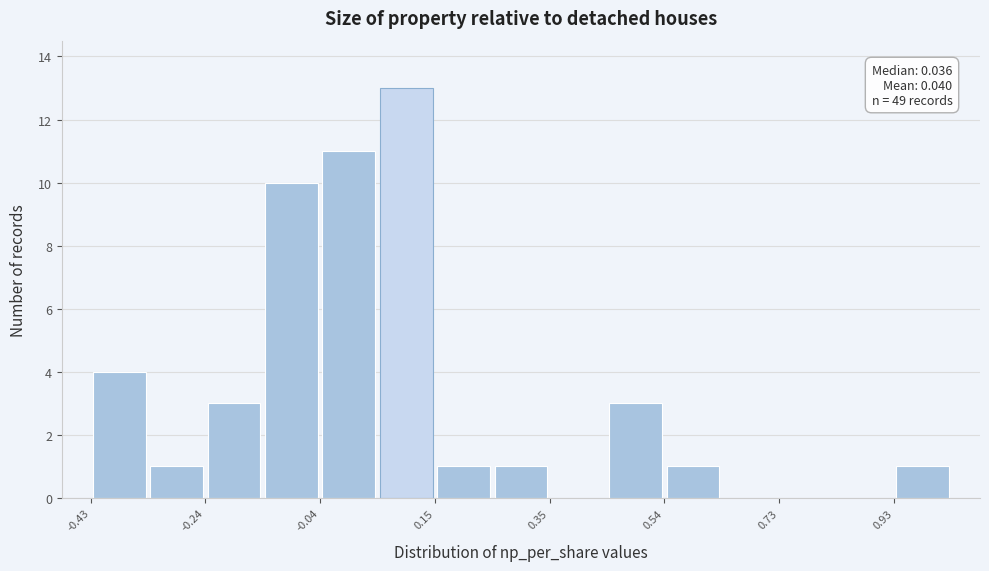

Which range on the x-axis has the tallest bar?

0.06 to 0.16